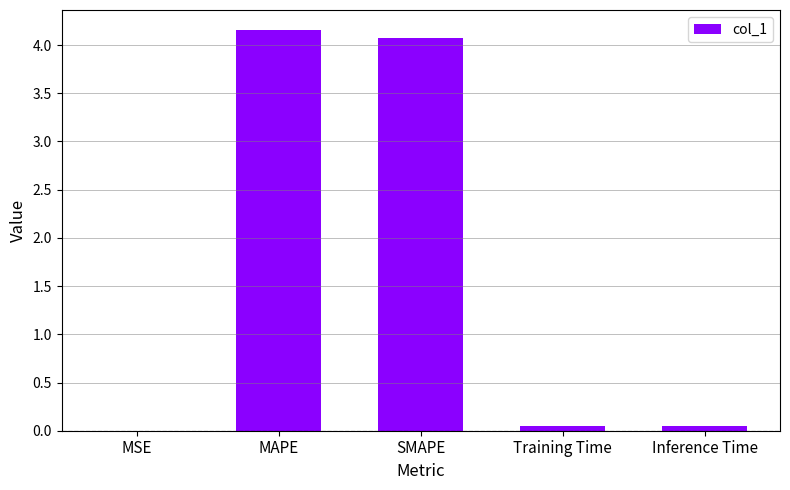

Which has a higher value, SMAPE or Inference Time?

SMAPE